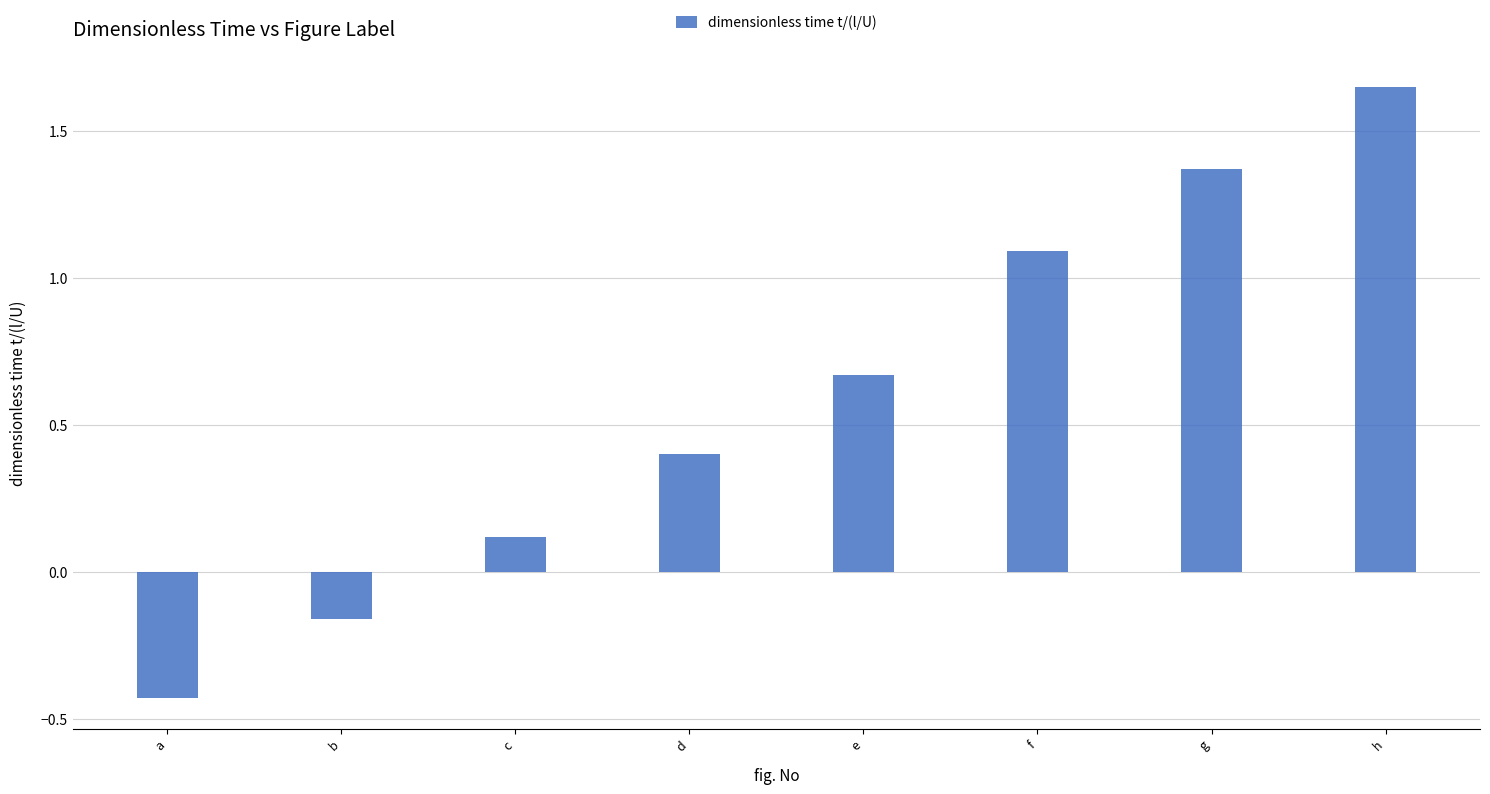

Where does the data first go above 0?

c